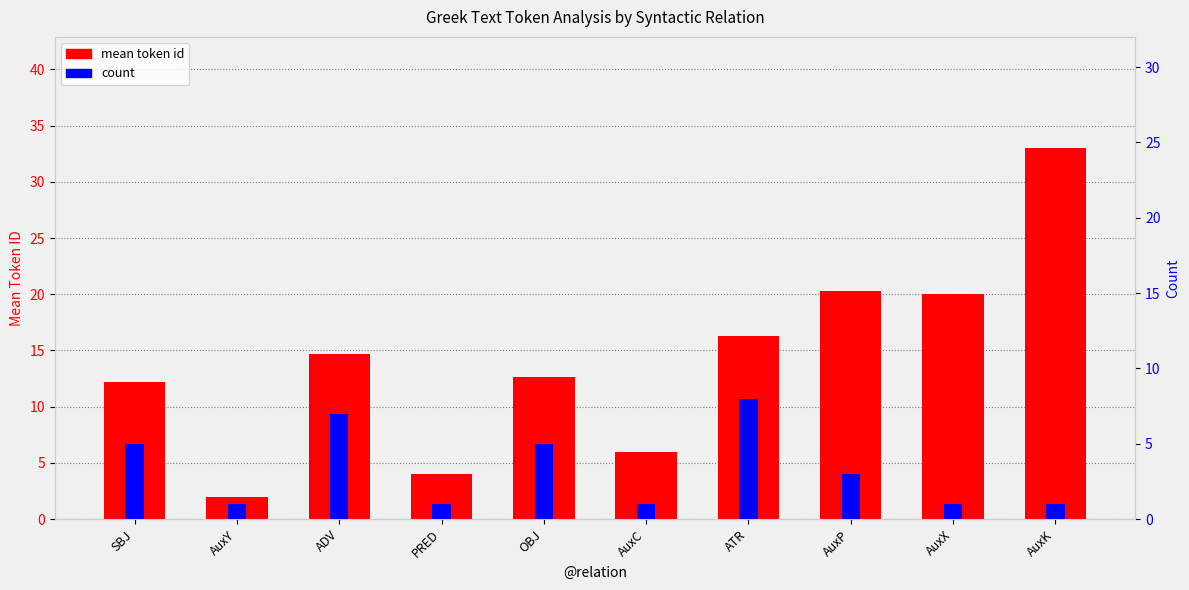

At which category is the sum across all series the highest?

AuxK